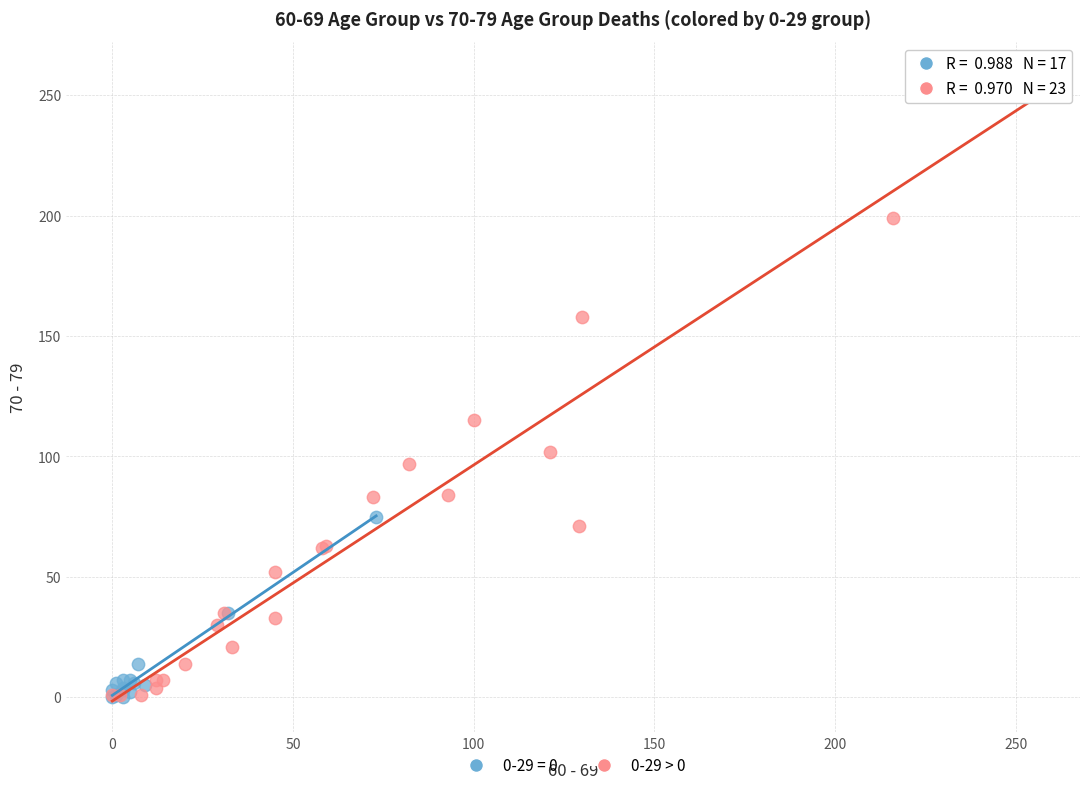

Which series contains the highest Y value?

0-29 > 0